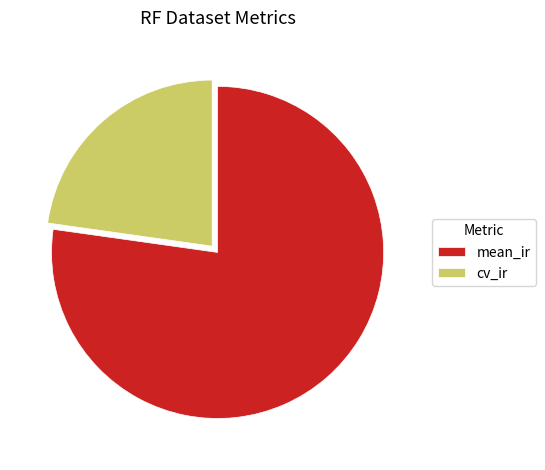

What is the largest slice in the pie chart?

mean_ir